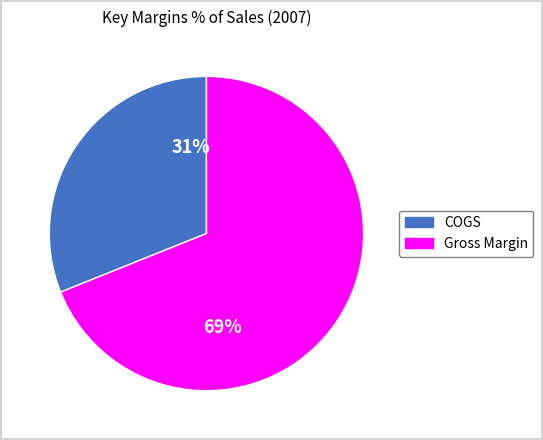

To the nearest percent, what portion does COGS represent?

31%